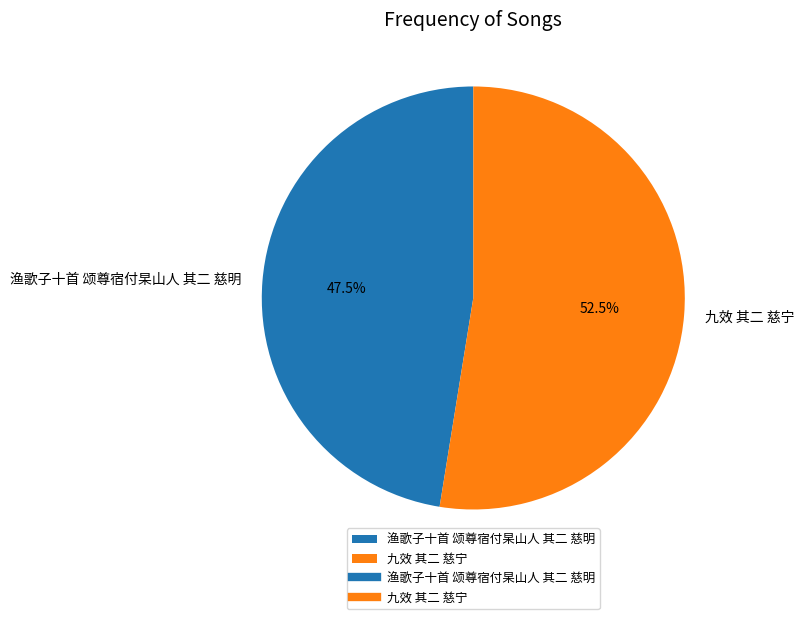

Does 渔歌子十首 颂尊宿付杲山人 其二 慈明 account for over 50% of the chart?

No